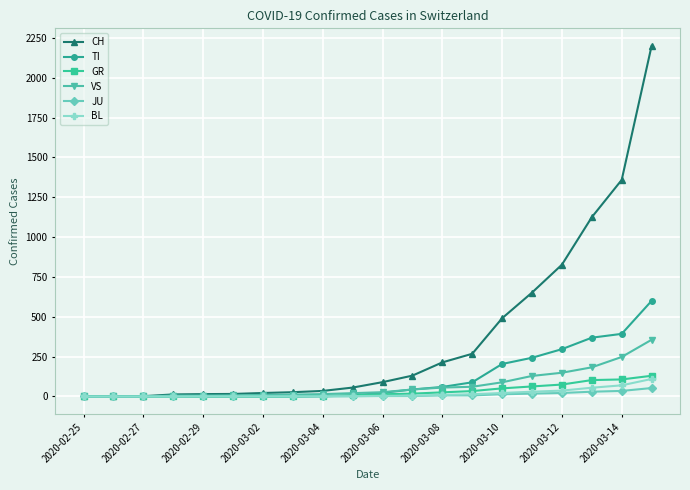

What is the highest value of the CH series?

2200